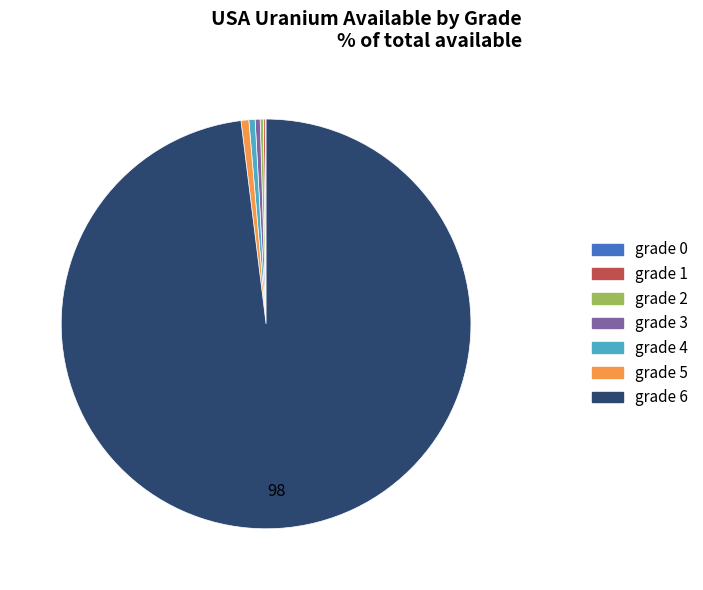

Is the sum of grade 3 and grade 5 greater than half?

No